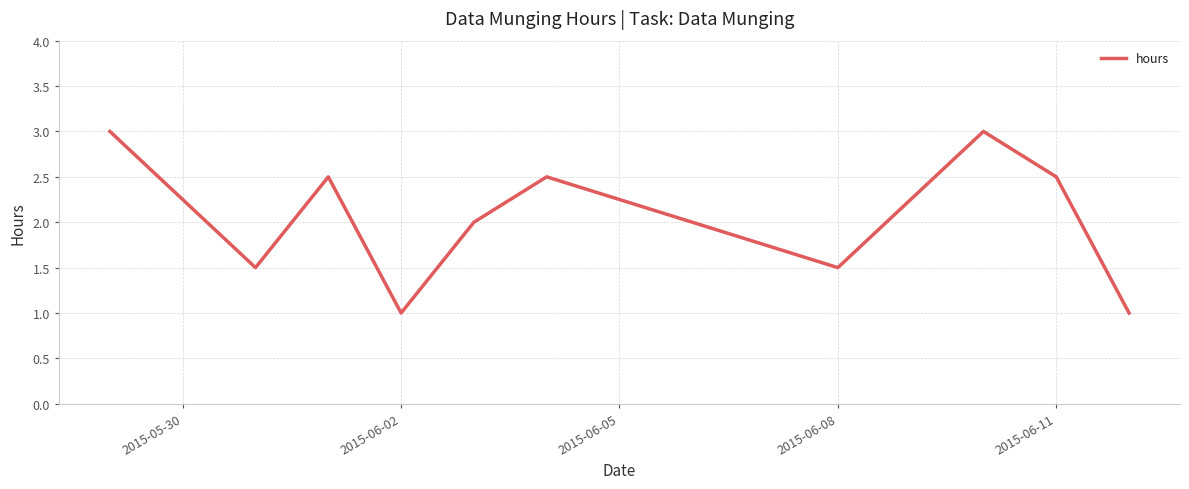

What is the minimum value shown in the chart?

1.0